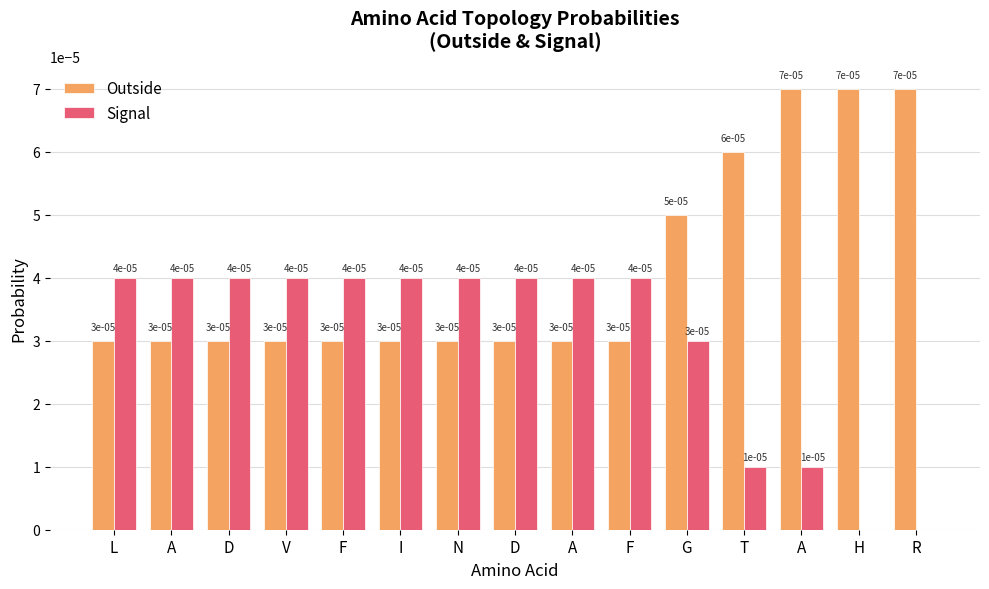

What are all the series names shown in the legend?

Outside, Signal